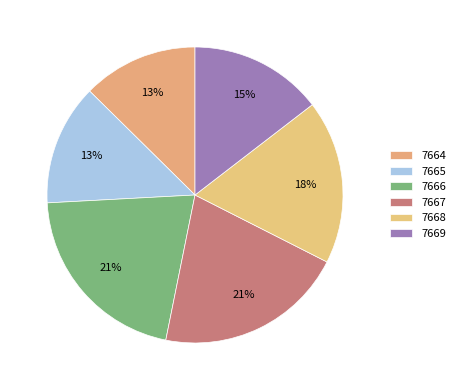

True or false: 7668 accounts for 6% of the total.

False